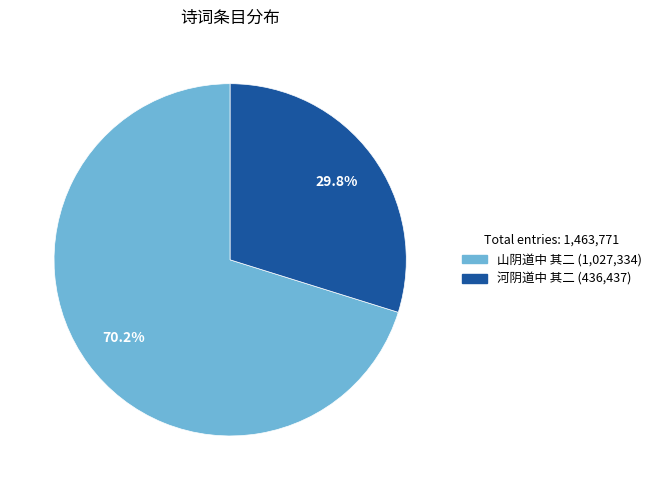

The 河阴道中 其二 slice represents 30% of the pie. True or false?

True